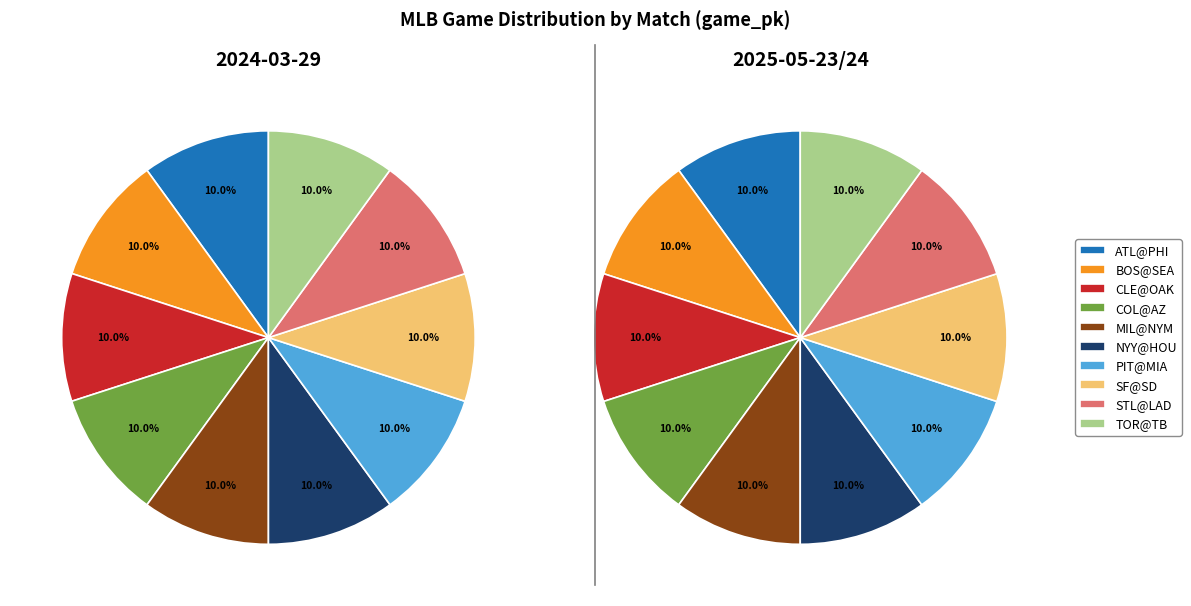

Does 6 represent more than half of the total?

No